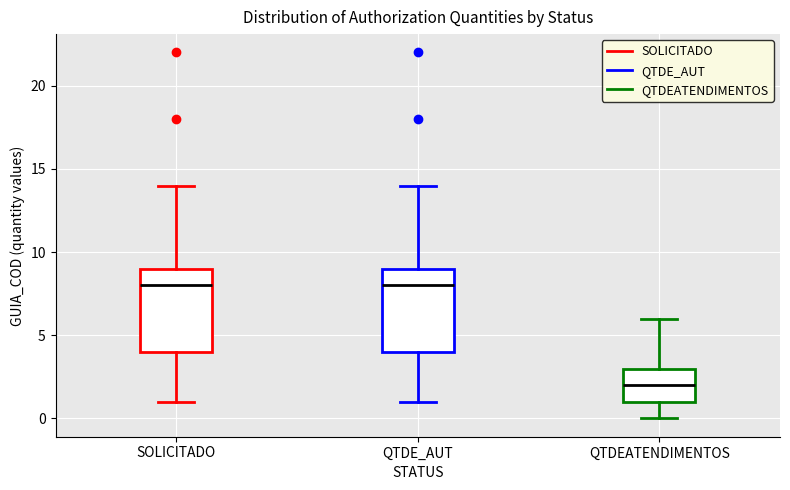

Reading left to right, read every box against the y-axis: the position of its median line, the range the box covers, and the ends of its whiskers. The values are not printed on the chart, so give them approximately, as read against the axis.

SOLICITADO: median 8, box 4 to 9, whiskers 1 to 14
QTDE_AUT: median 8, box 4 to 9, whiskers 1 to 14
QTDEATENDIMENTOS: median 2, box 1 to 3, whiskers 0 to 6